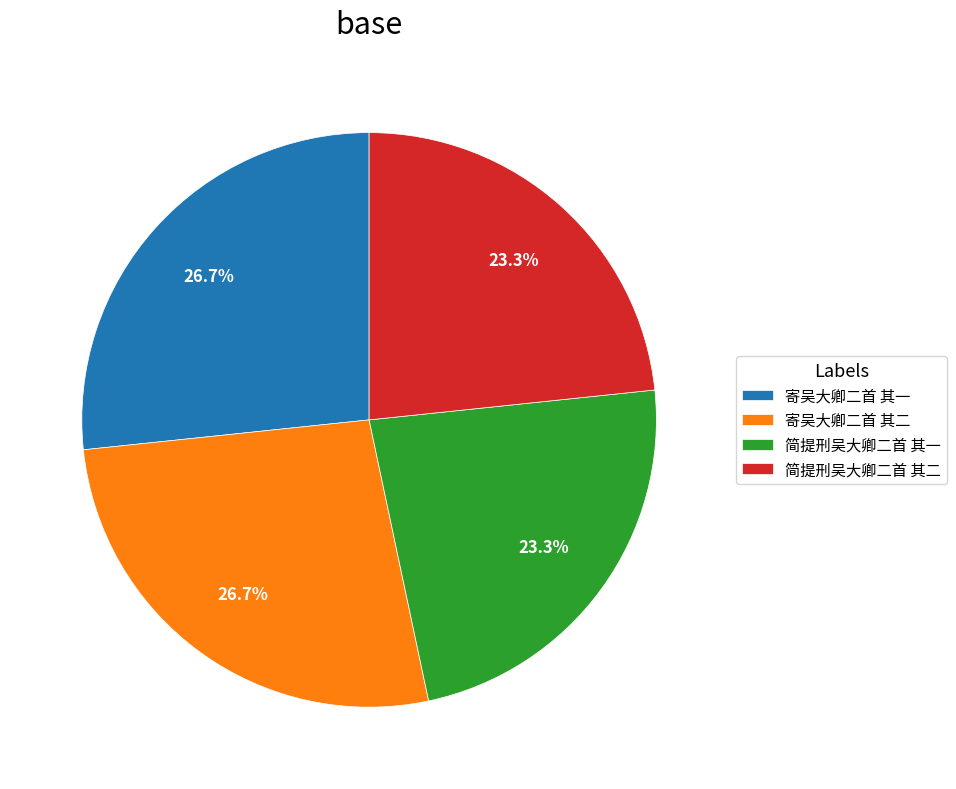

Is it true that 寄吴大卿二首 其一 is 14% of the pie?

False